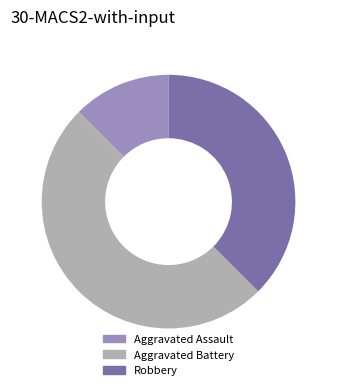

What is the largest slice in the pie chart?

Aggravated Battery